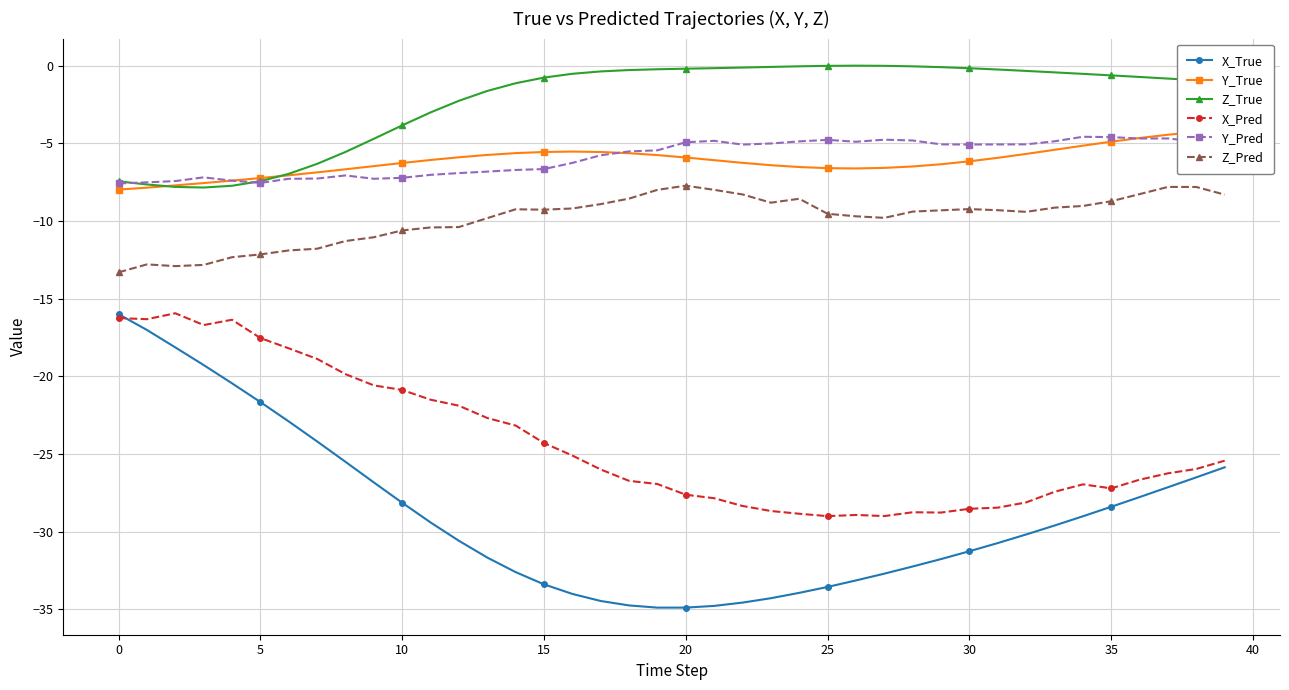

What is the difference between the maximum and second lowest values in the X_True series?

18.9